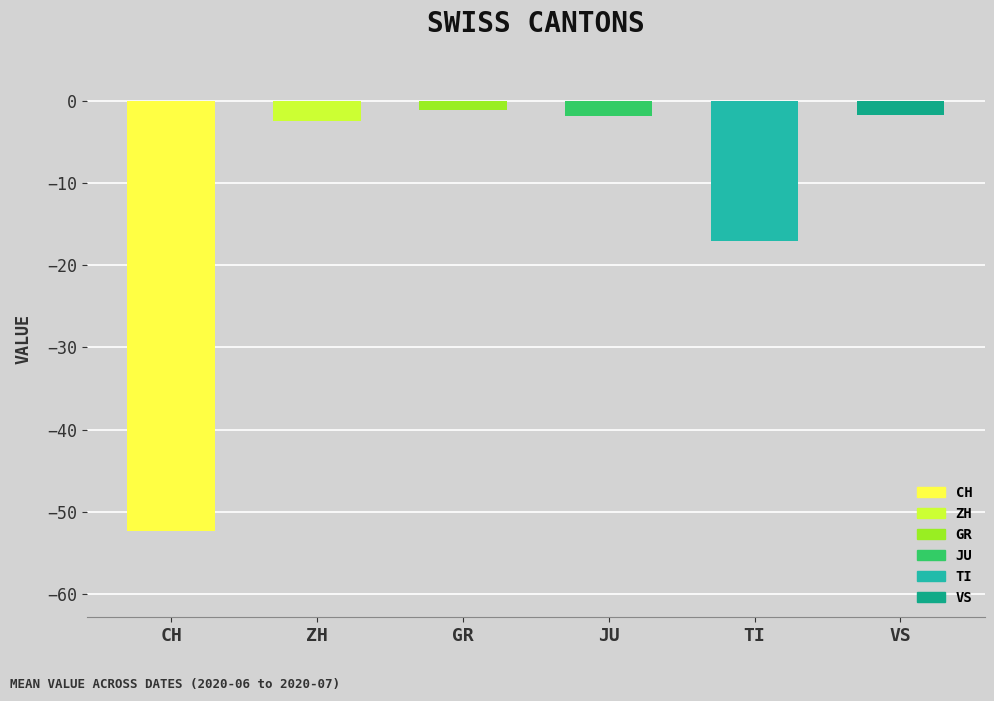

What position from the right is ZH?

5